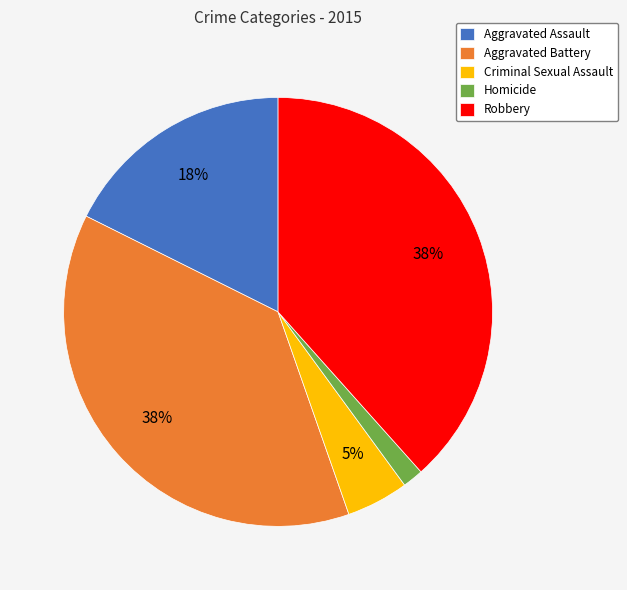

Which has a higher value, Aggravated Assault or Aggravated Battery?

Aggravated Battery